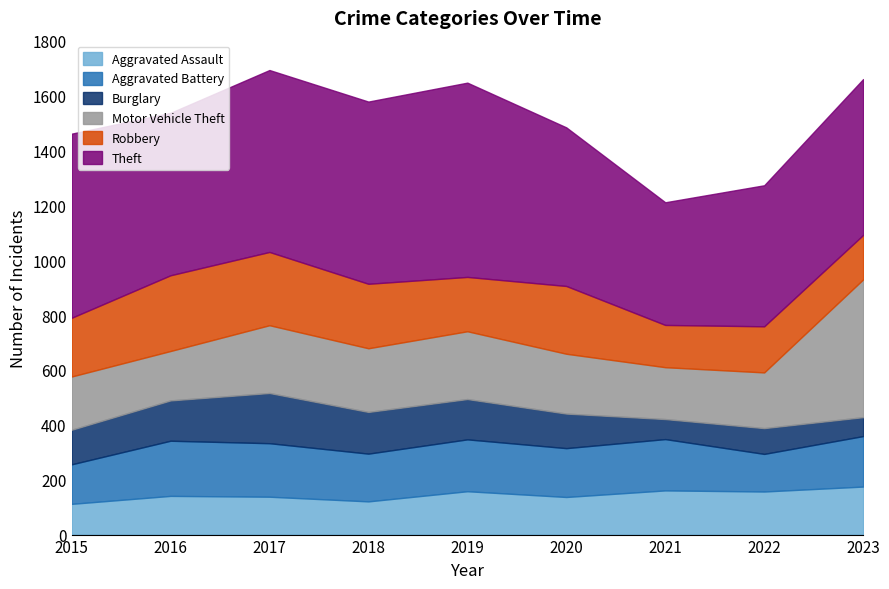

Between 2021 and 2017, which is larger?

2021